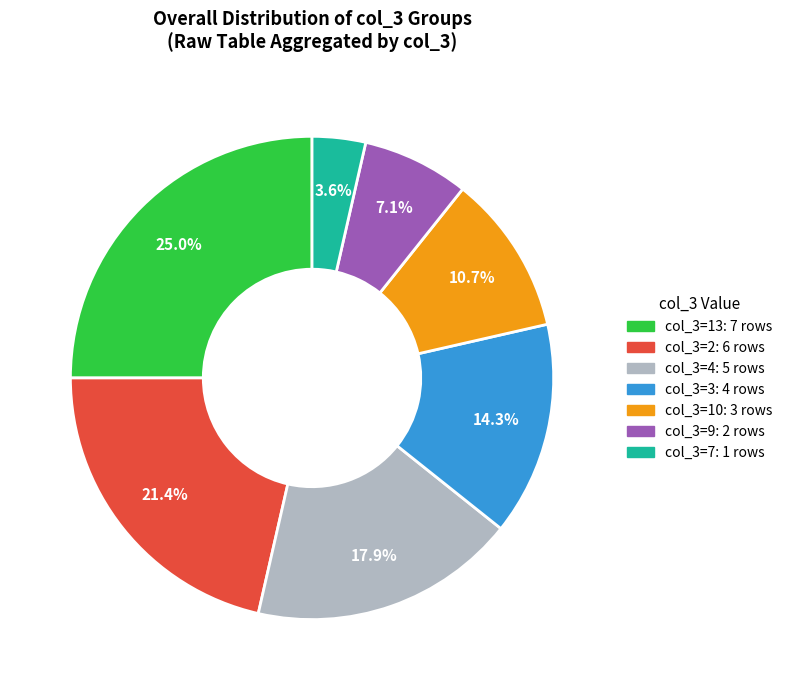

Is there a majority slice in this chart?

No